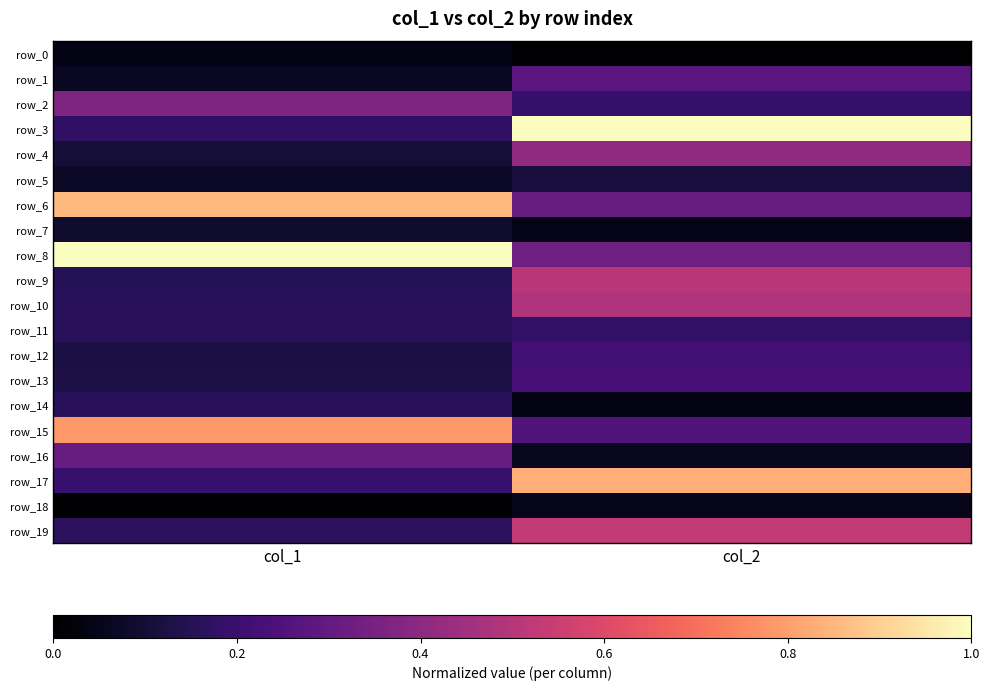

The row_7 series shows 0.1 at col_1. True or false?

False